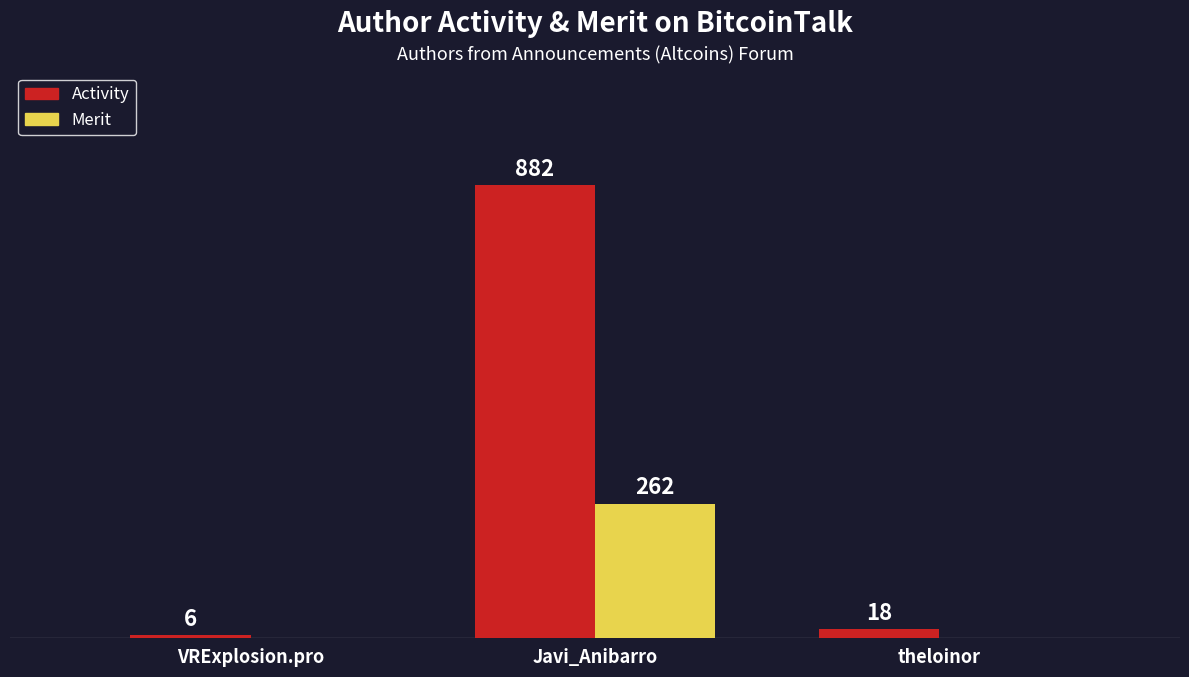

At which label does Activity first exceed 18?

Javi_Anibarro